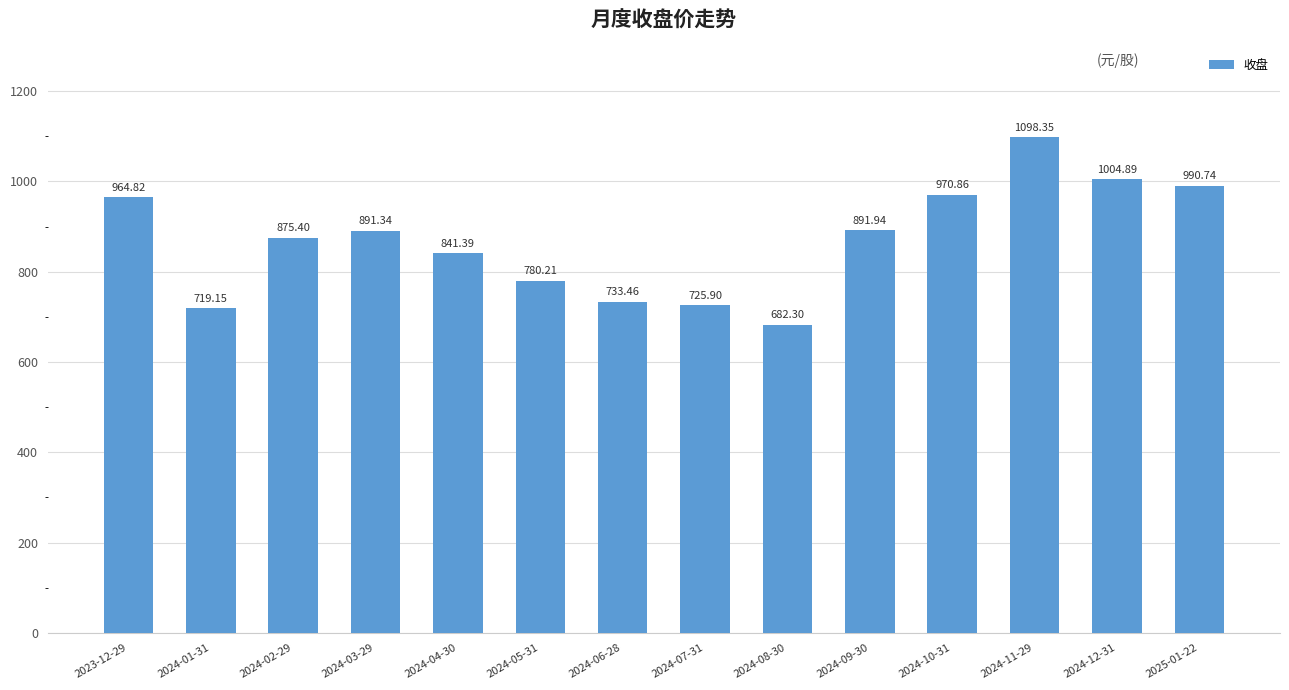

Which category has the lowest value across all series?

2024-08-30